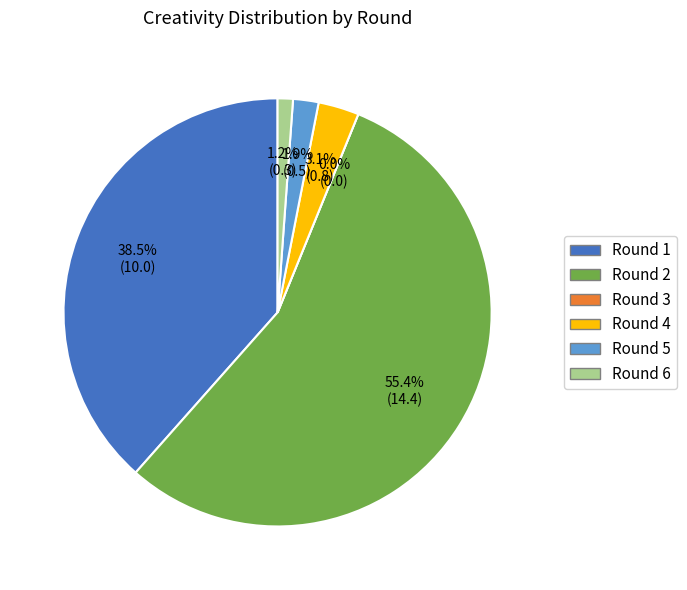

Which category accounts for the majority?

Round 2 (assists=0)